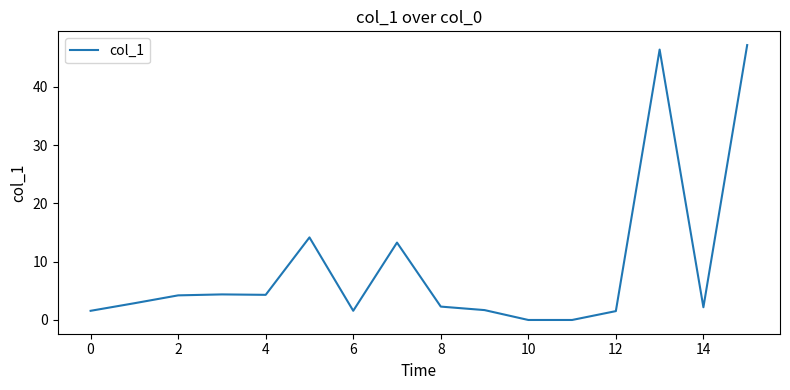

What is the difference between the maximum and minimum values?

47.1